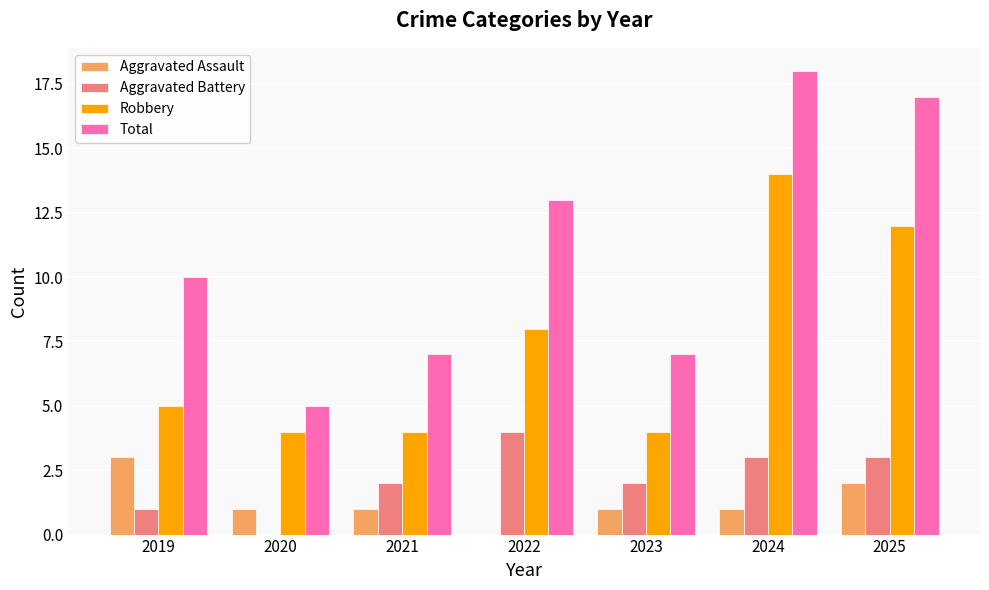

At which category is the sum across all series the highest?

2024